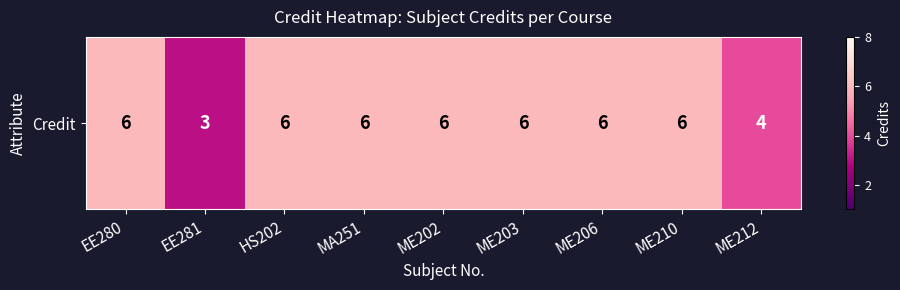

How many values are below 6?

2